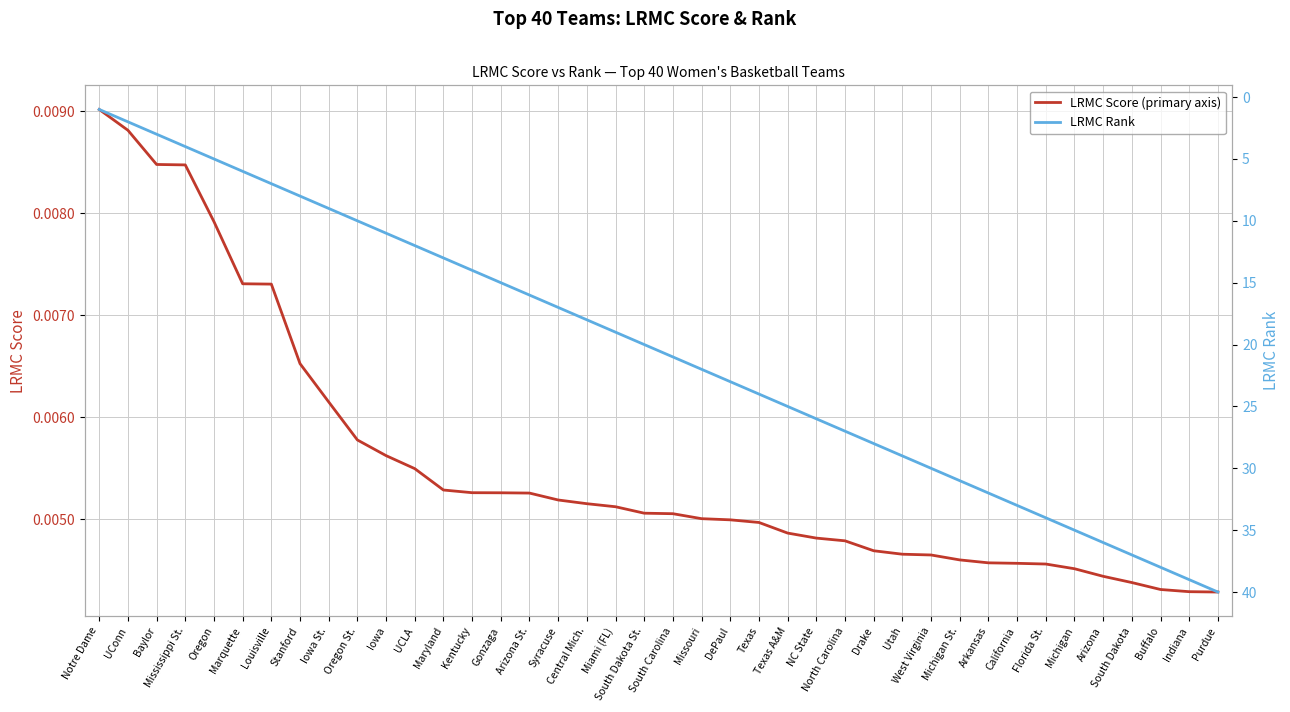

Rank the series by their maximum value, from highest to lowest.

LRMC Rank, LRMC Score (primary axis)